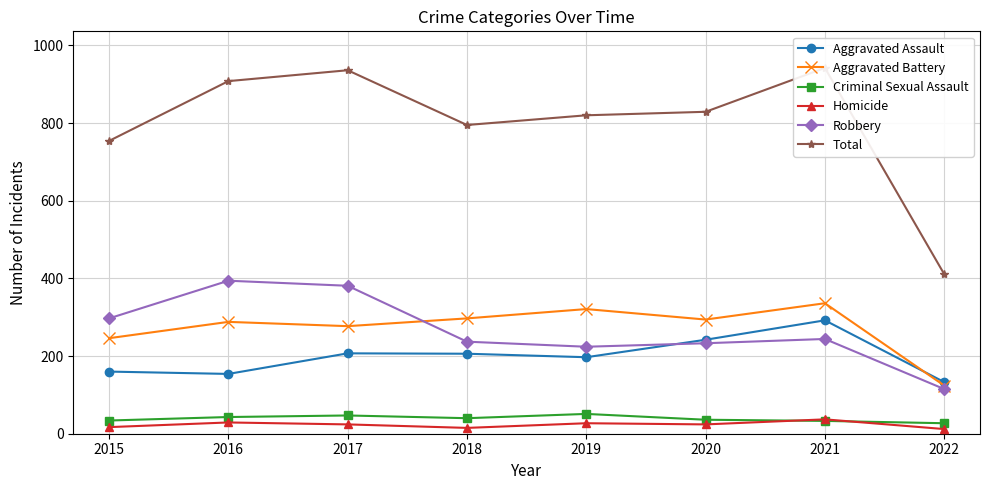

Which series has the widest spread of values?

Total